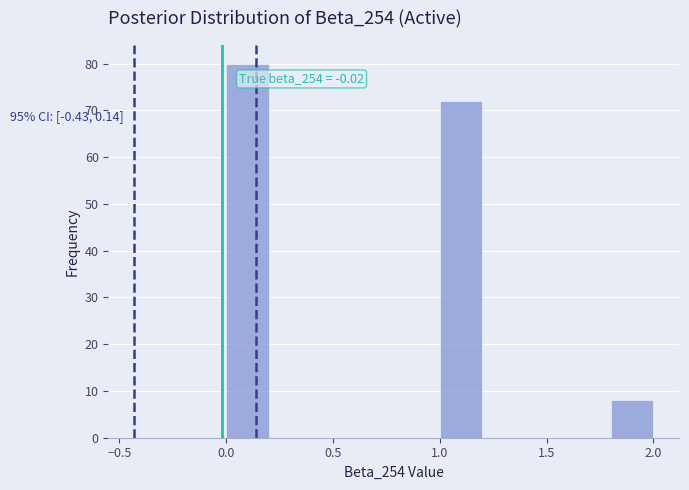

Which range on the x-axis has the tallest bar?

0.0 to 0.2